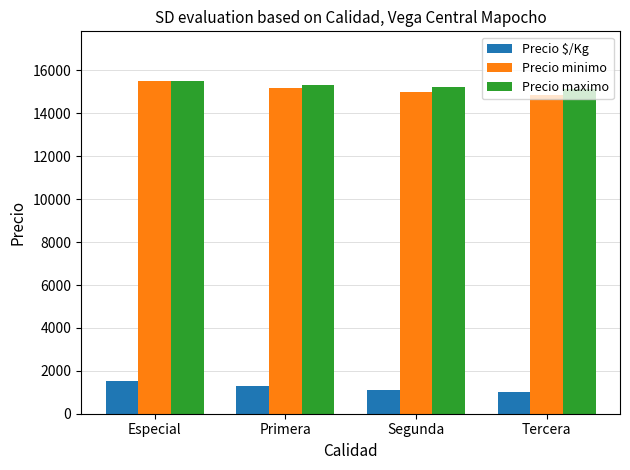

How many series are shown in this chart?

3